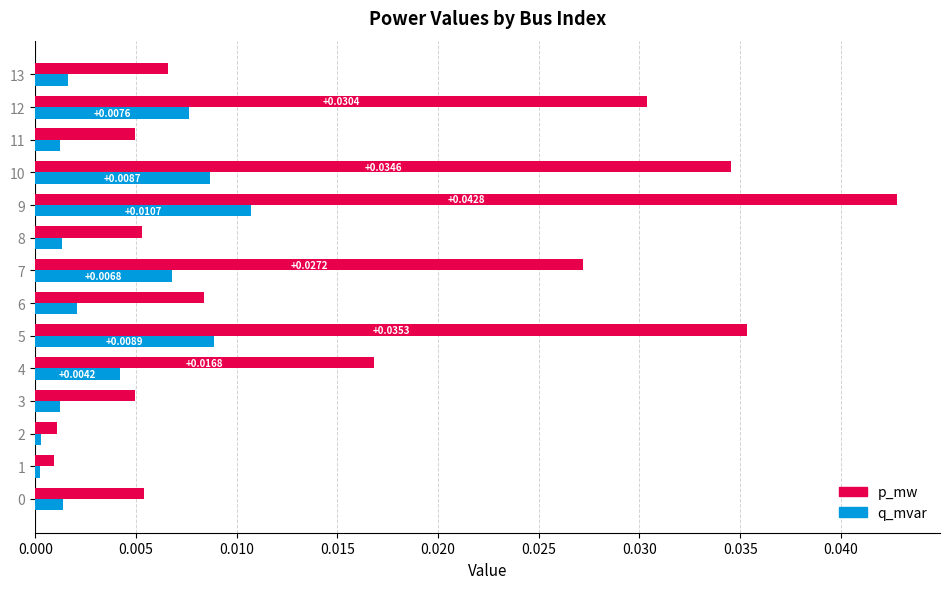

Which series has the largest range (max minus min)?

p_mw